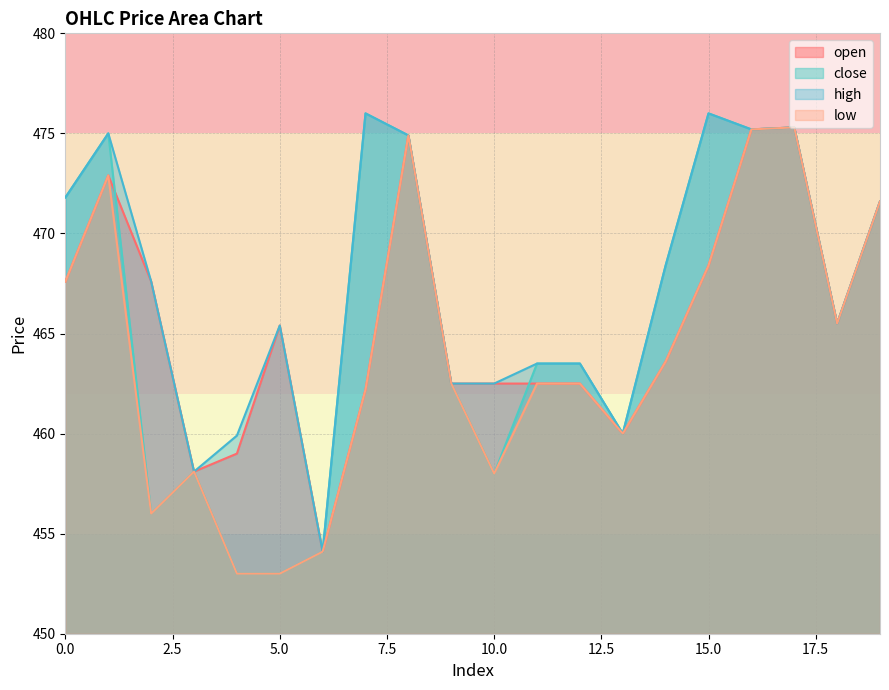

At which category is the sum across all series the highest?

17